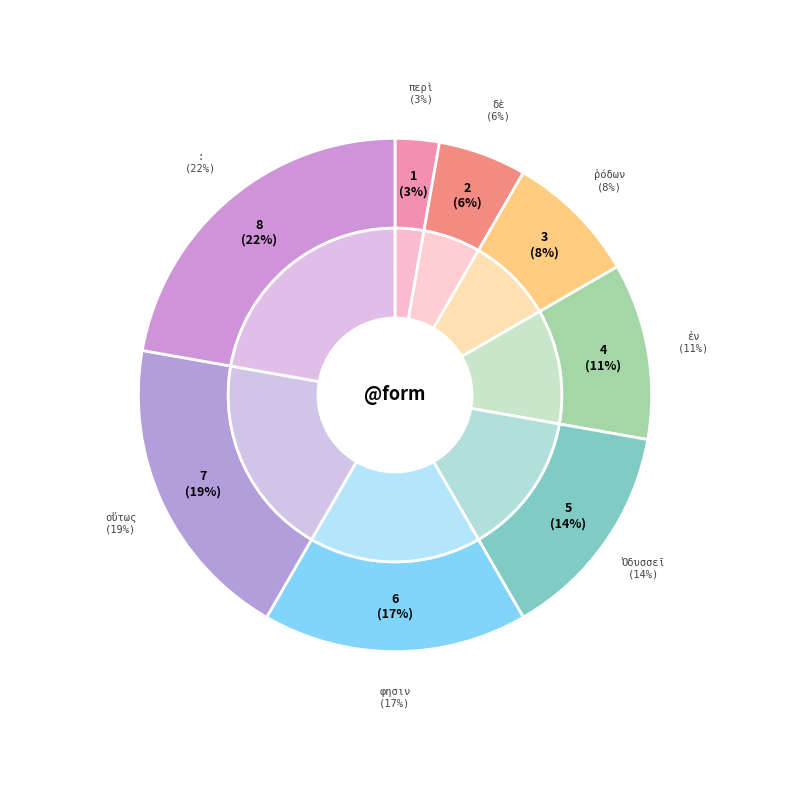

Which slice is the smallest?

περὶ